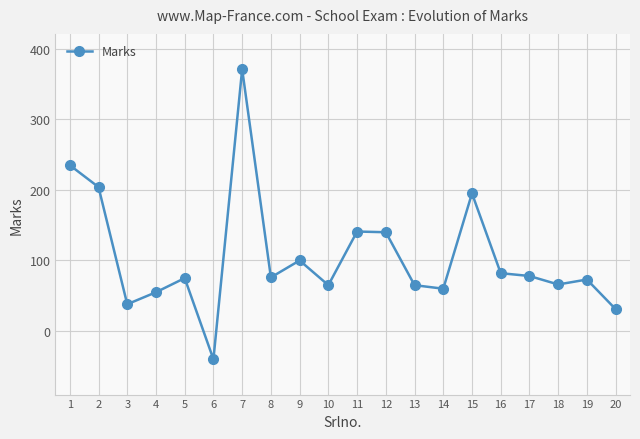

What is the minimum value shown in the chart?

-40